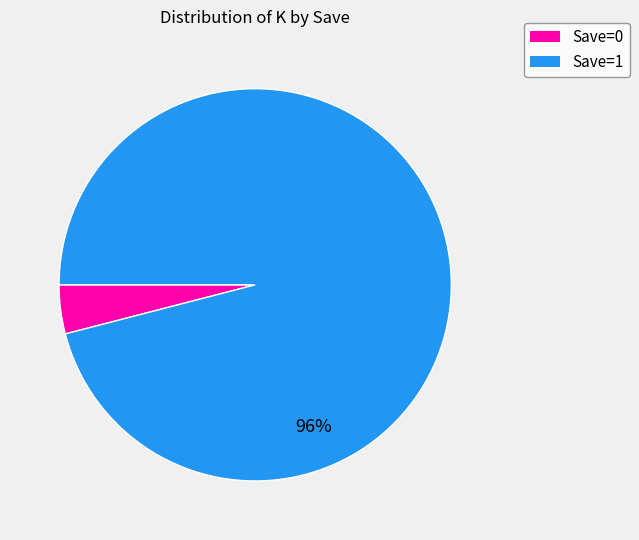

Which slice is the smallest?

Save=0